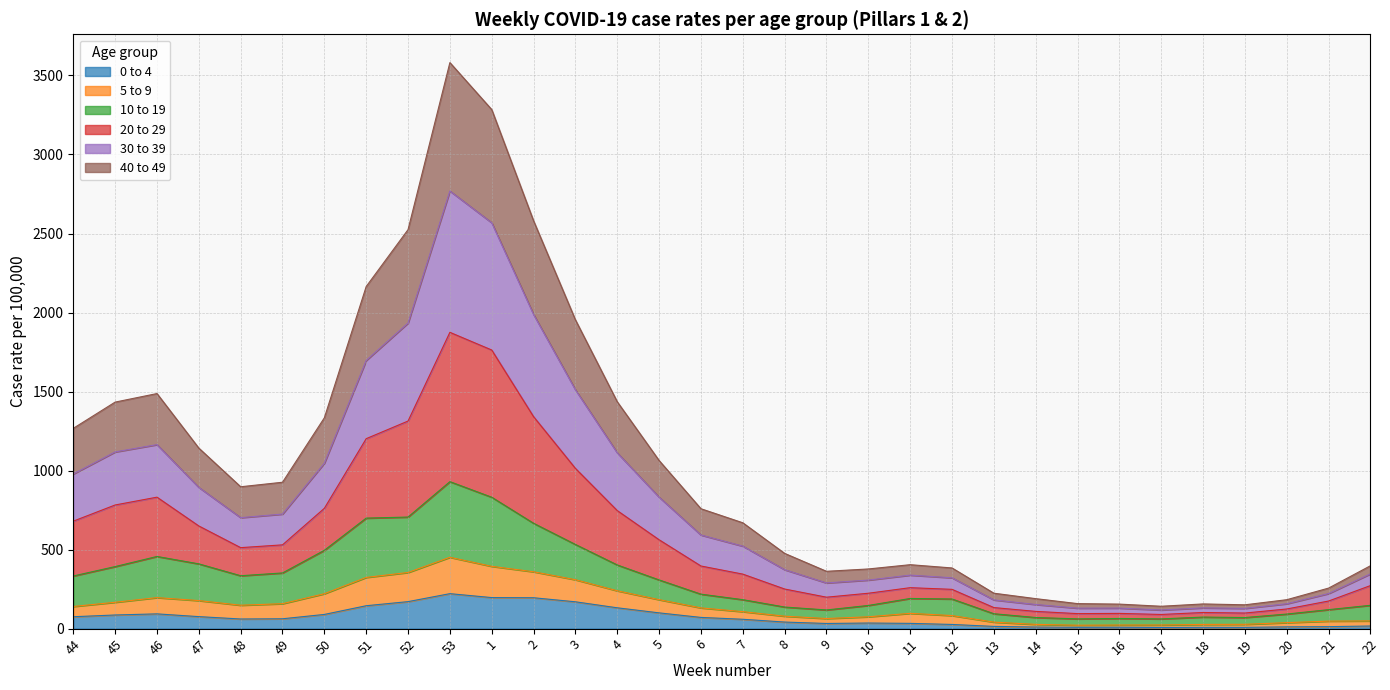

The value of 0 to 4 at 52 is 170.8. True or false?

True